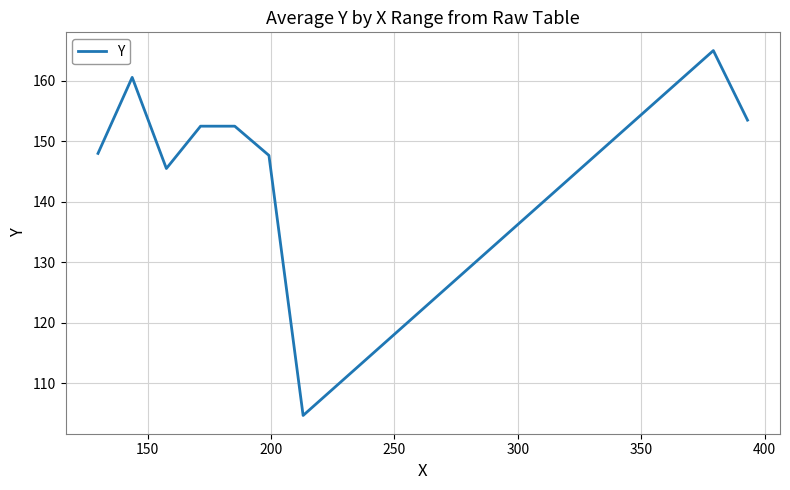

What is the greatest value displayed?

165.0